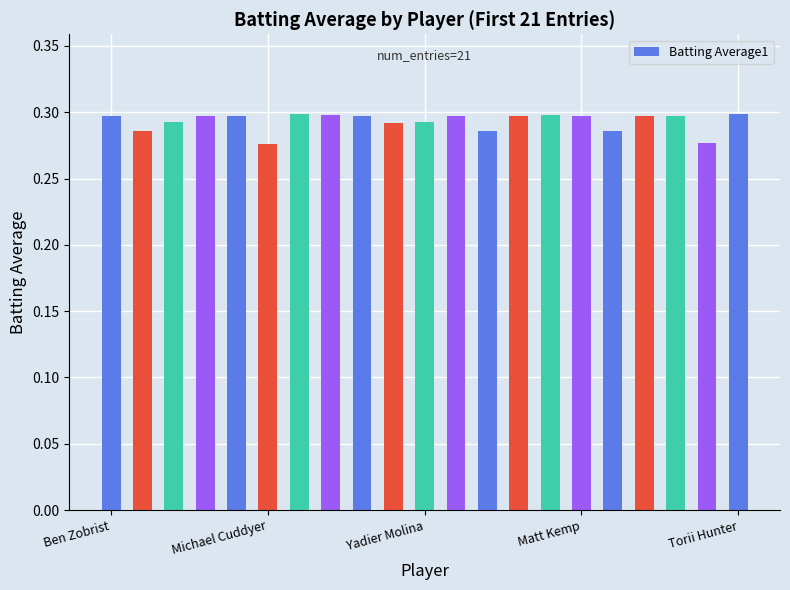

What is the sum of all values?

6.2